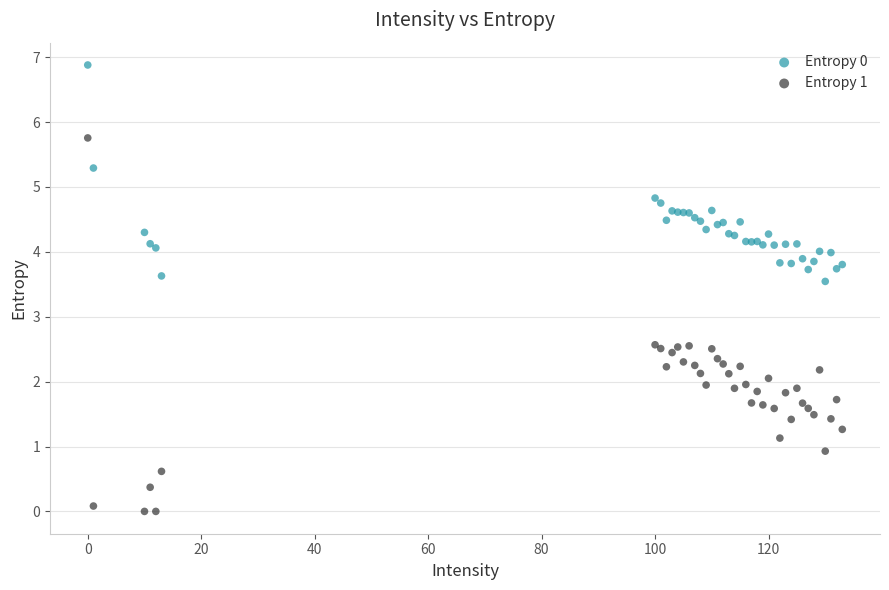

Which series contains the lowest Y value?

Entropy 1